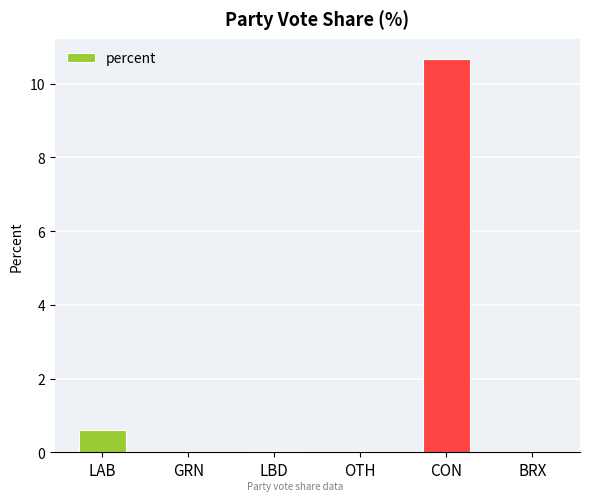

At which label is the value closest to 5?

LAB